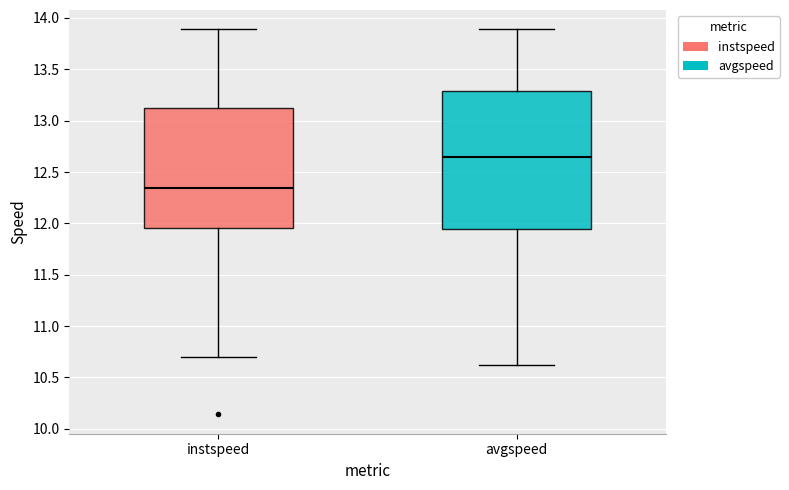

Which box is the tallest, from its lower edge to its upper edge?

avgspeed